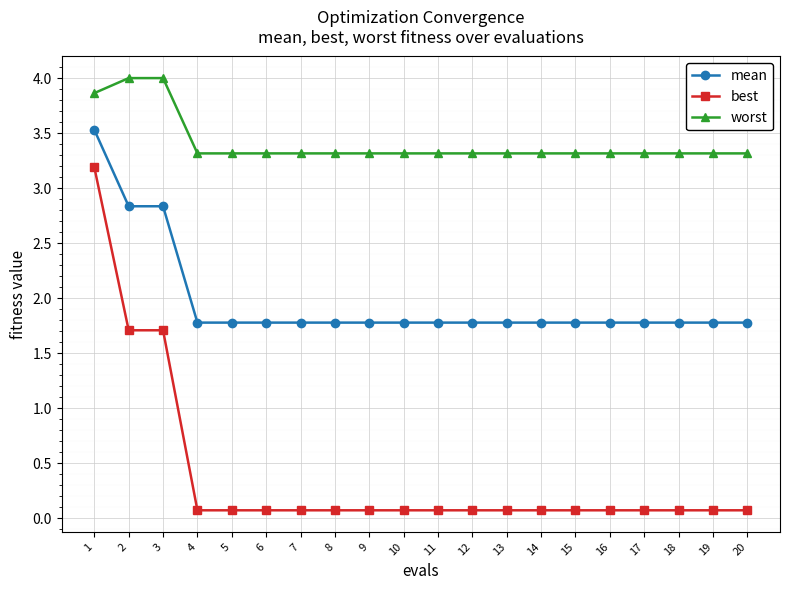

The mean series shows 2.5 at 7. True or false?

False